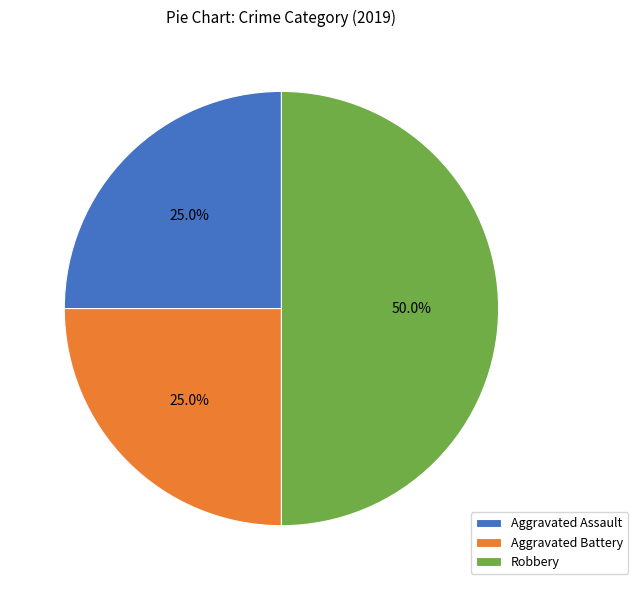

What is the largest slice in the pie chart?

Robbery